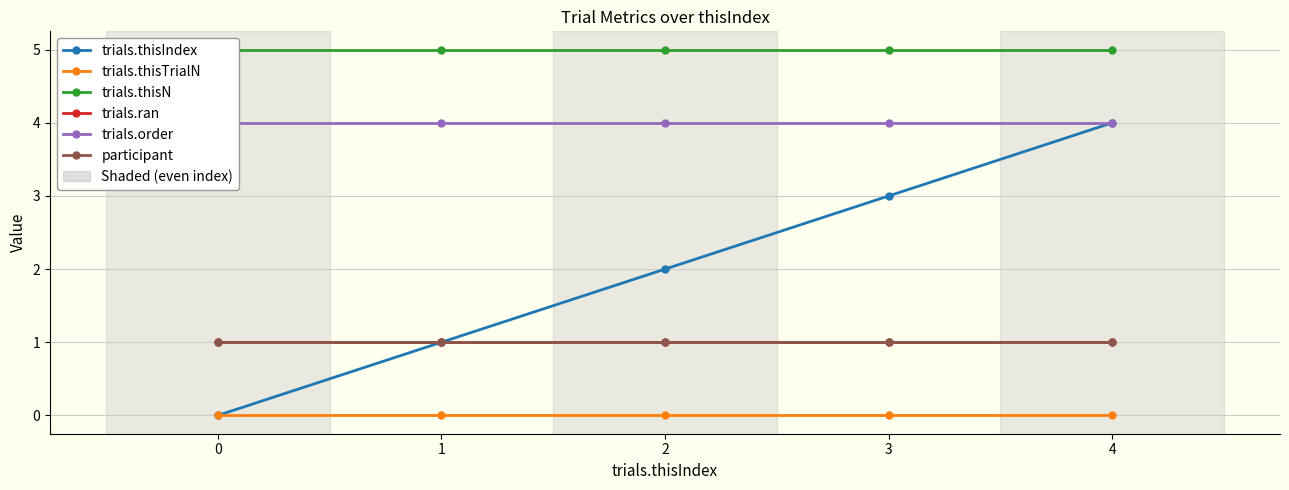

True or false: trials.thisTrialN and trials.ran intersect in this chart.

False